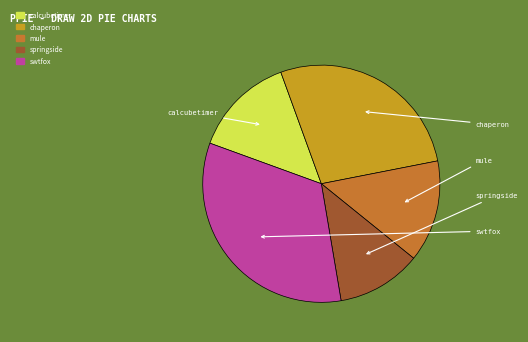

How many slices are in this pie chart?

5